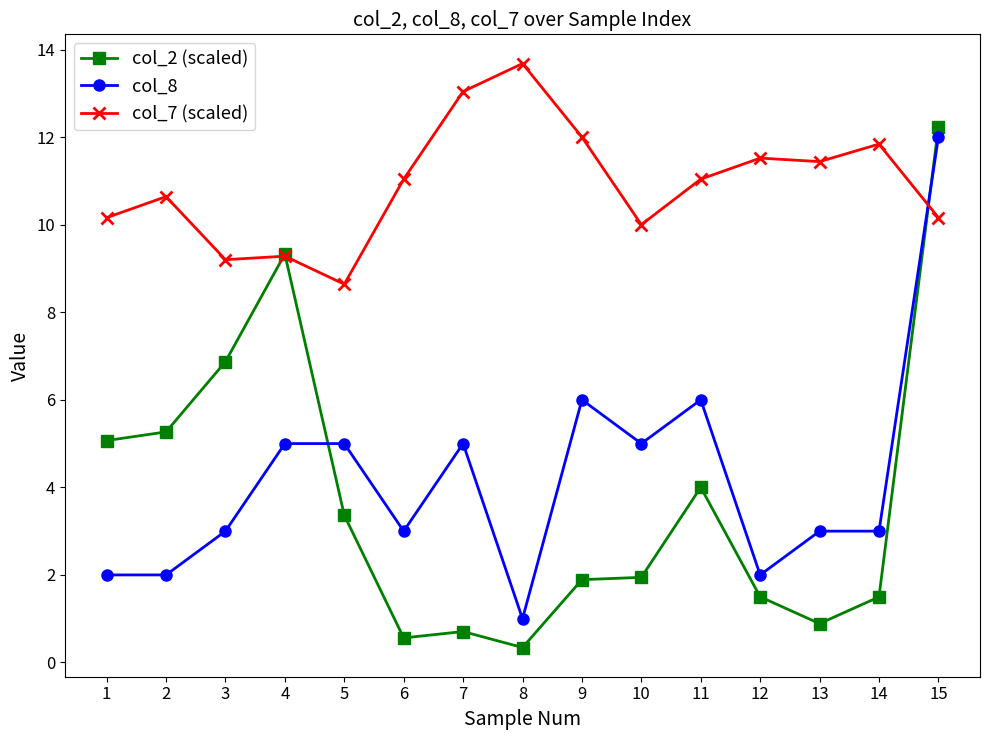

At which category does the chart reach its peak across all series?

8